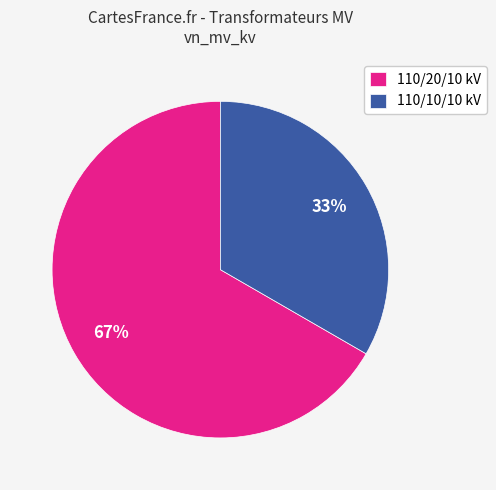

Is the sum of 110/10/10 kV and 110/20/10 kV greater than half?

Yes